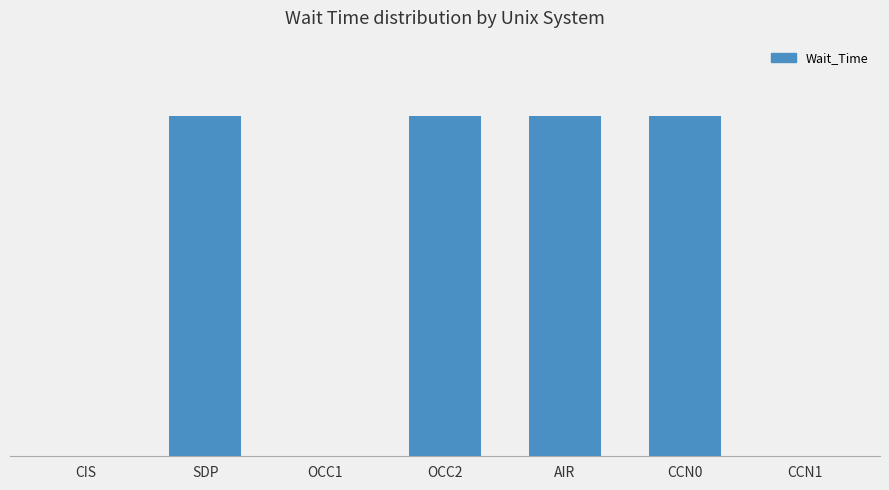

Are the bars horizontal?

No